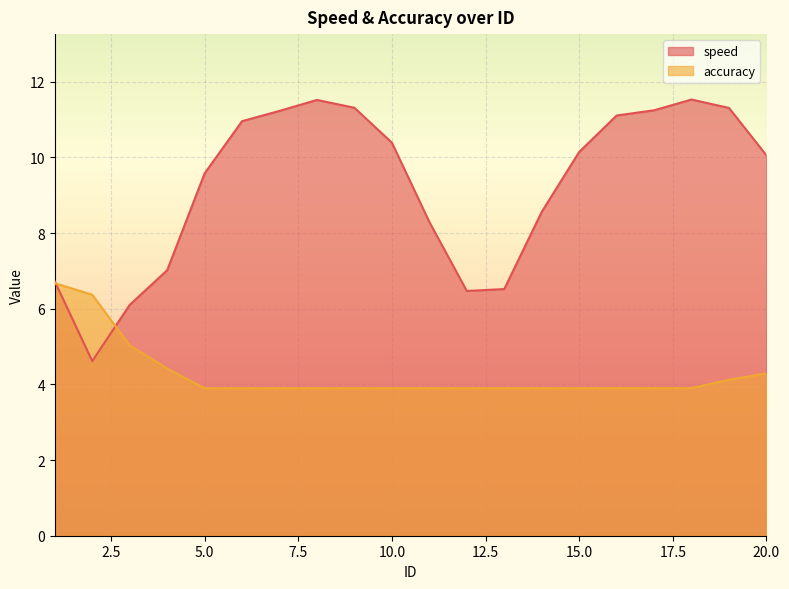

What is the value of the accuracy point at the 17th from the left?

3.9